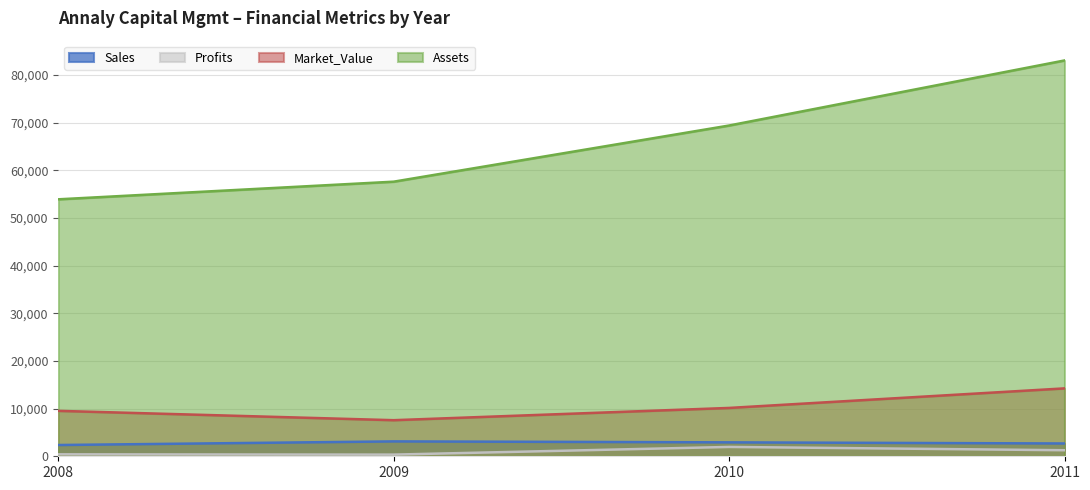

Reading left to right, extract all data points from this chart.

Sales: 2008=2360.0	2009=3120.0	2010=2920.0	2011=2683.0
Profits: 2008=410.0	2009=350.0	2010=1960.0	2011=1267.3
Market_Value: 2008=9530.0	2009=7570.0	2010=10140.0	2011=14242.0
Assets: 2008=53900.0	2009=57600.0	2010=69380.0	2011=83027.0